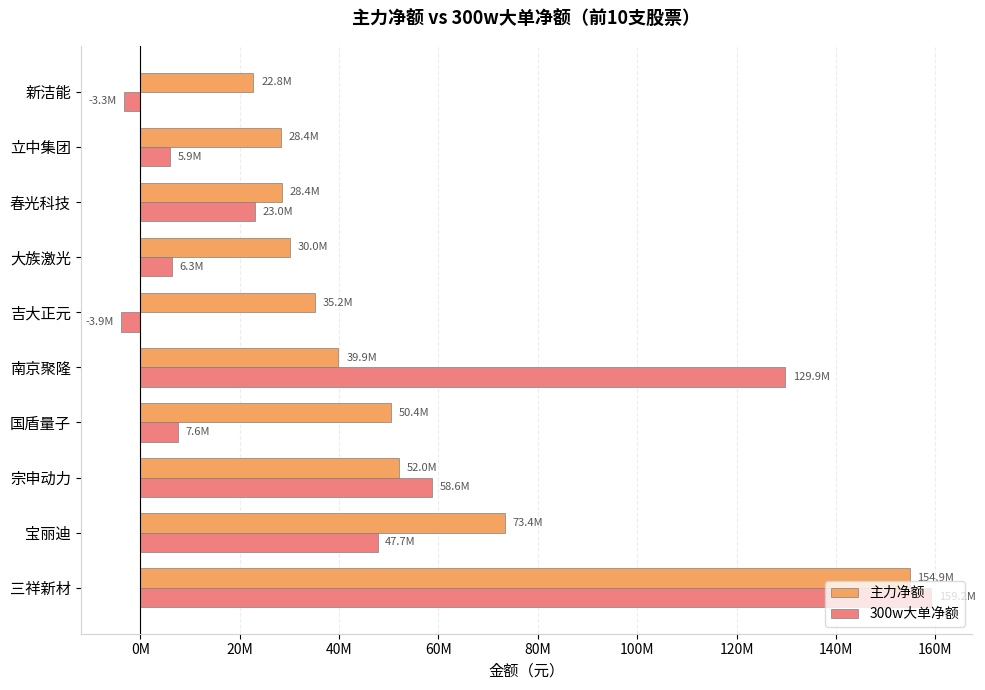

What are all the series names shown in the legend?

主力净额, 300w大单净额